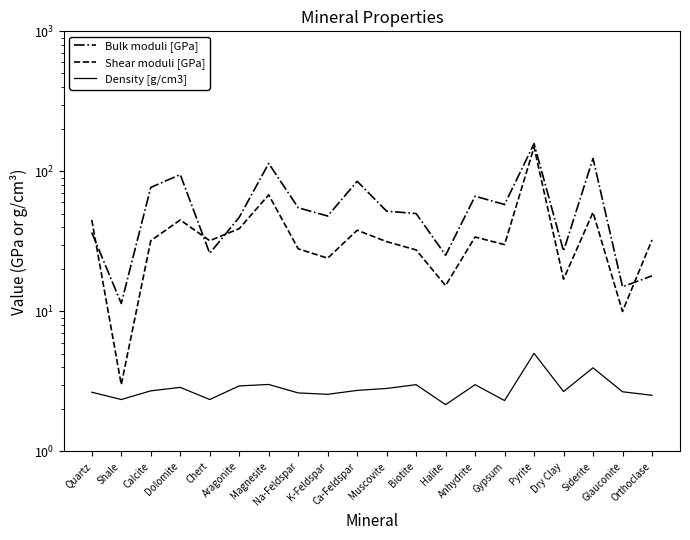

Which series has the widest spread of values?

Bulk moduli [GPa]